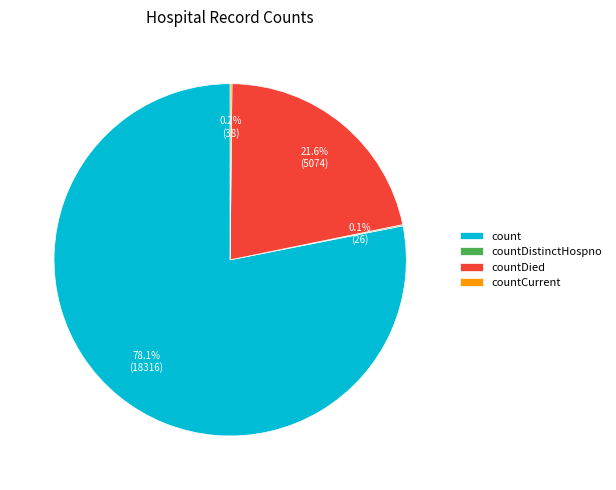

Which slice is the largest?

count